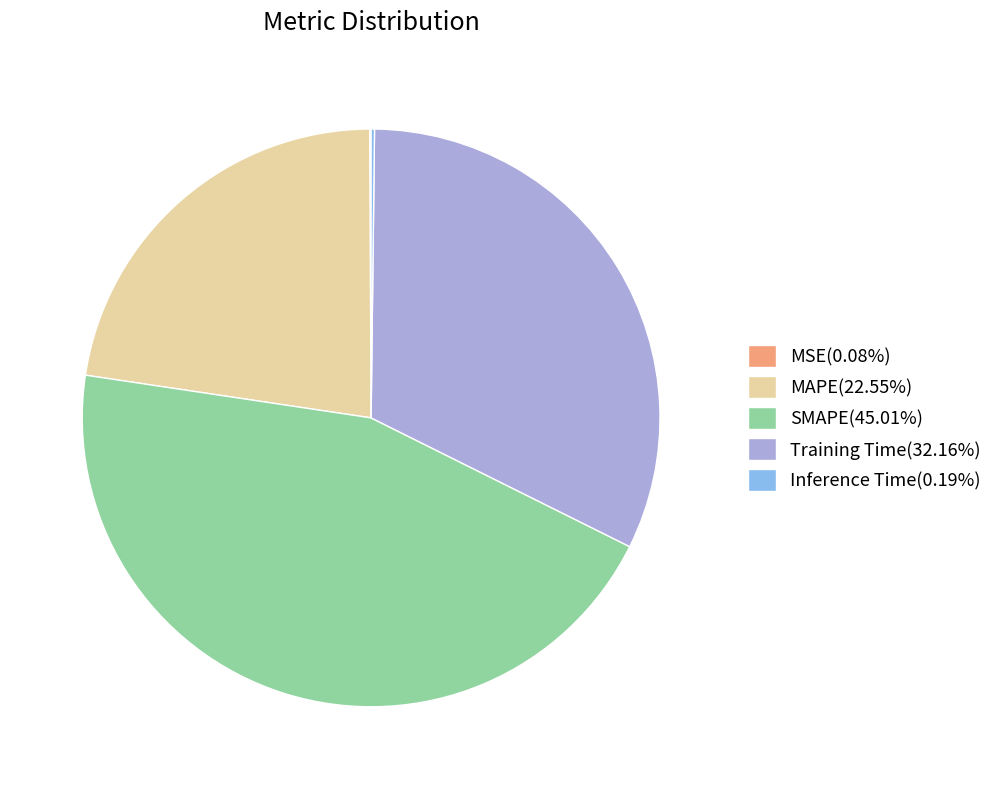

Combined, do SMAPE(45.01%) and MAPE(22.55%) account for over 50%?

Yes